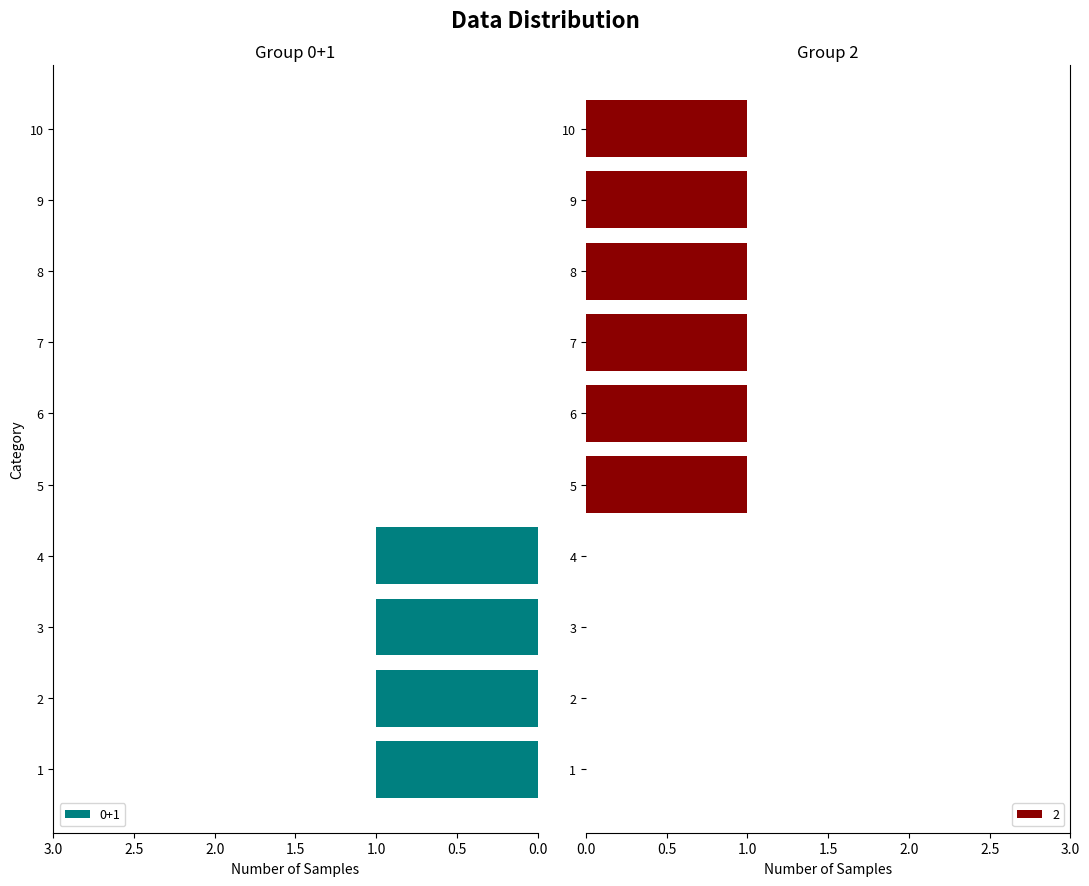

Read the 1 value at 2.

1